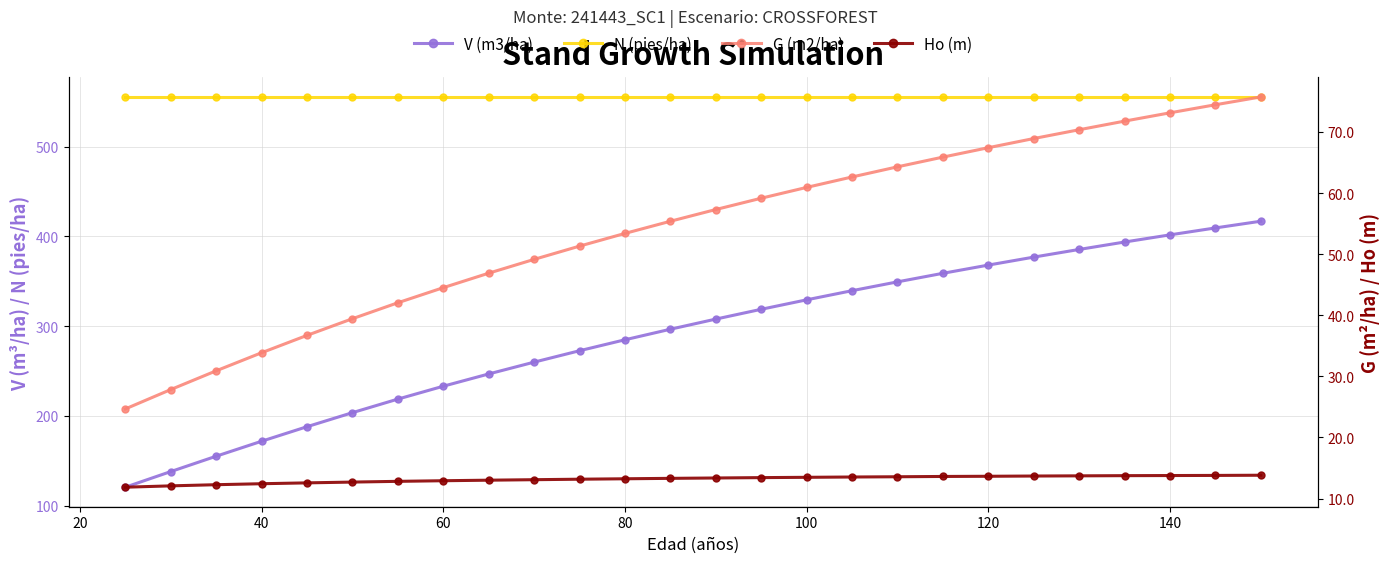

Reading left to right, list all the values displayed in this chart.

V (m3/ha): 120.6	138.0	155.1	171.8	188.0	203.6	218.7	233.1	246.7	259.9	272.6	284.8	296.6	307.9	318.8	329.3	339.5	349.3	358.8	368.0	376.9	385.4	393.7	401.7	409.4	416.9
N (pies/ha): 555.3	555.3	555.3	555.3	555.3	555.3	555.3	555.3	555.3	555.3	555.3	555.3	555.3	555.3	555.3	555.3	555.3	555.3	555.3	555.3	555.3	555.3	555.3	555.3	555.3	555.3
G (m2/ha): 24.7	27.8	30.9	33.9	36.7	39.4	42.0	44.5	46.9	49.1	51.3	53.4	55.4	57.3	59.1	60.9	62.6	64.3	65.9	67.4	68.9	70.4	71.8	73.1	74.5	75.7
Ho (m): 11.8	12.1	12.3	12.4	12.6	12.7	12.8	12.9	13.0	13.1	13.2	13.2	13.3	13.4	13.4	13.5	13.5	13.6	13.6	13.6	13.7	13.7	13.7	13.8	13.8	13.8